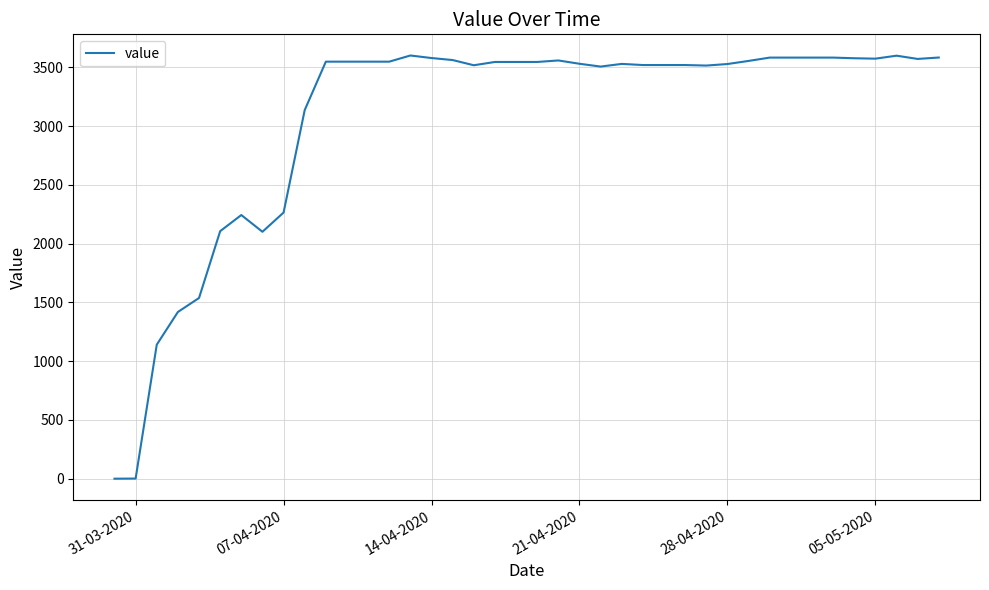

What is the maximum value shown in the chart?

3601.6